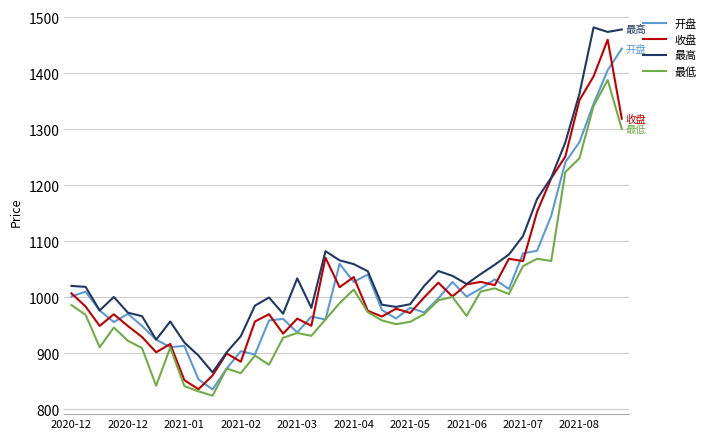

What is the highest value of the 收盘 series?

1459.5